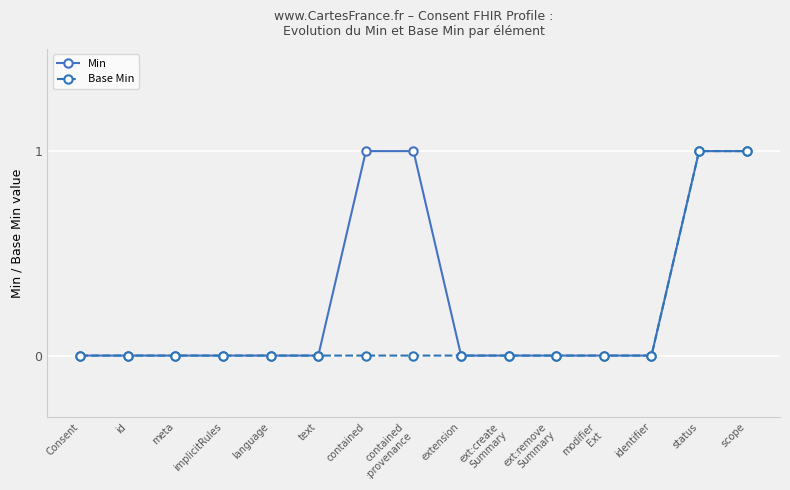

What is the label of the 14th point from the left?

status